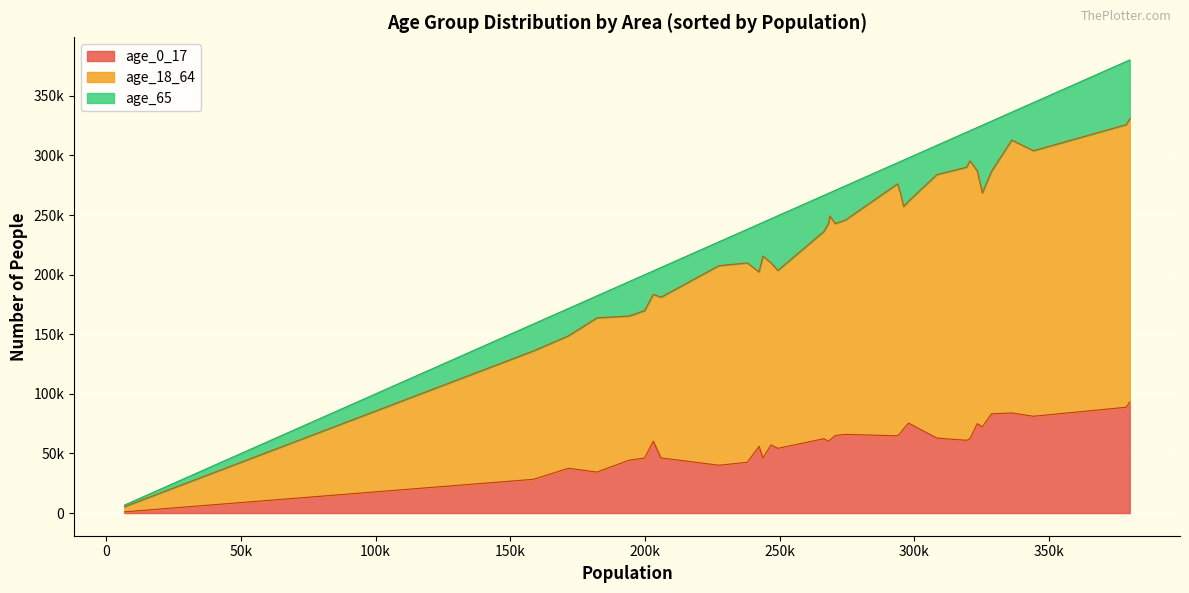

At how many categories does at least one series exceed 174614?

18